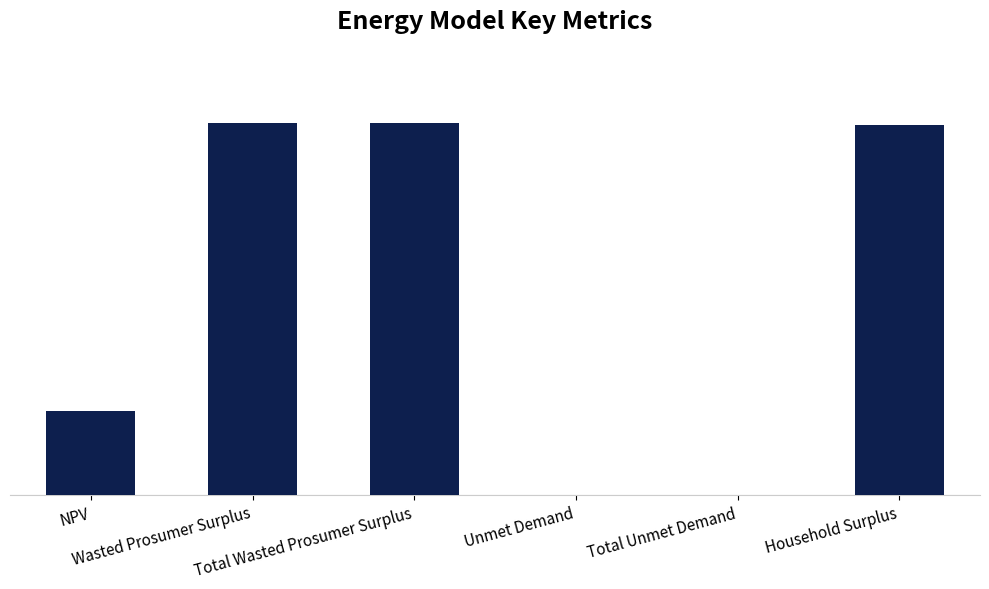

Where is the data nearest to the value 5031812?

NPV